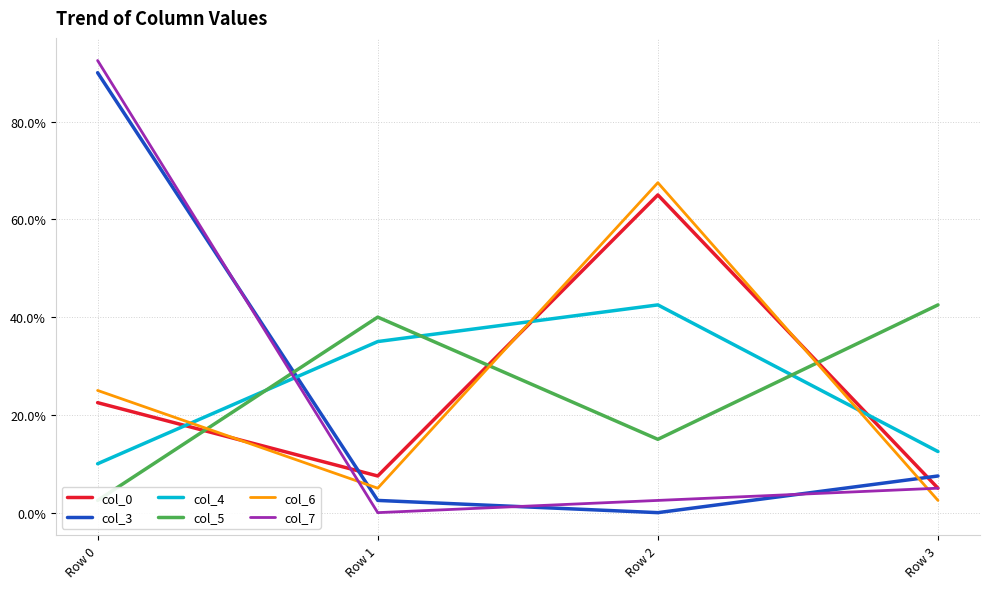

True or false: col_0 has a value of 0.1 at Row 3.

True